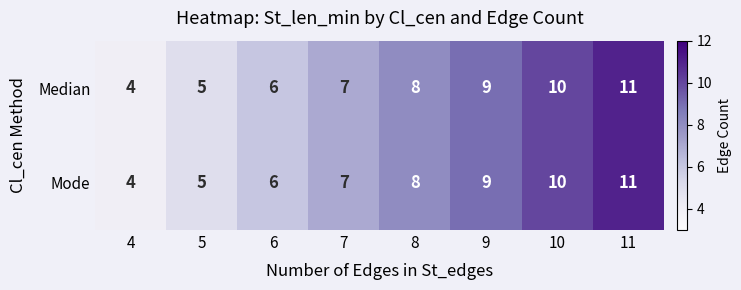

How many Mode values are between 6 and 10?

5